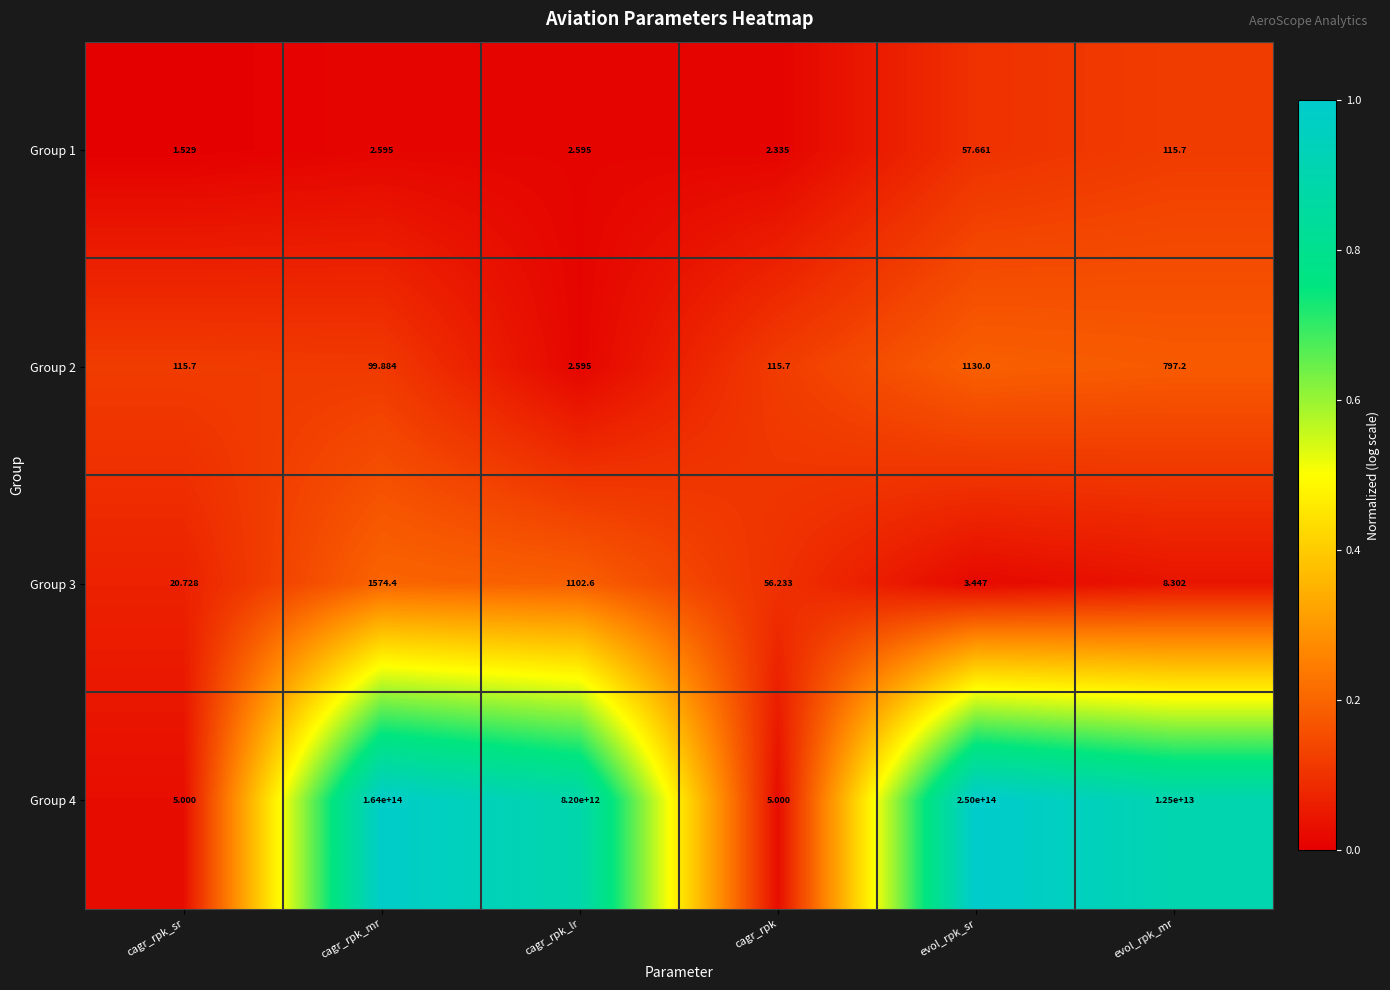

At which label does Group 1 first exceed 2?

cagr_rpk_mr